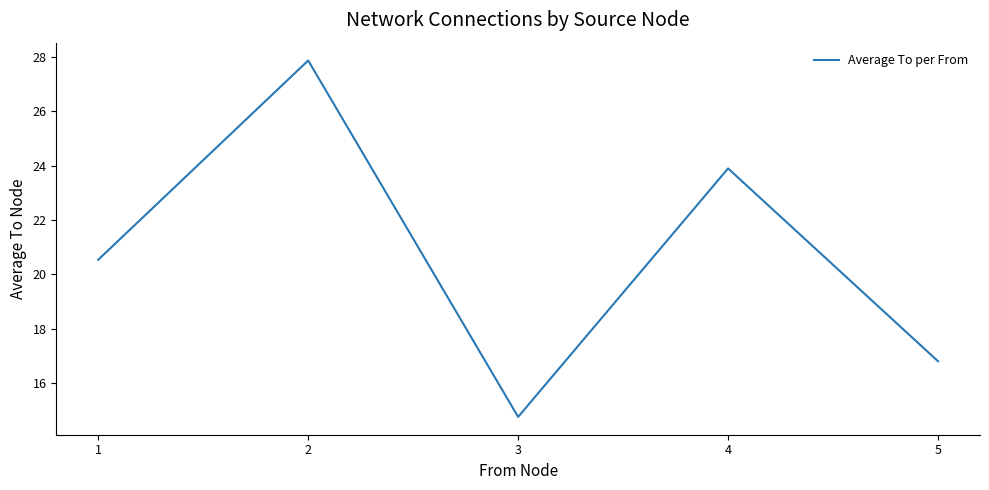

What value does the data have at 4?

23.9